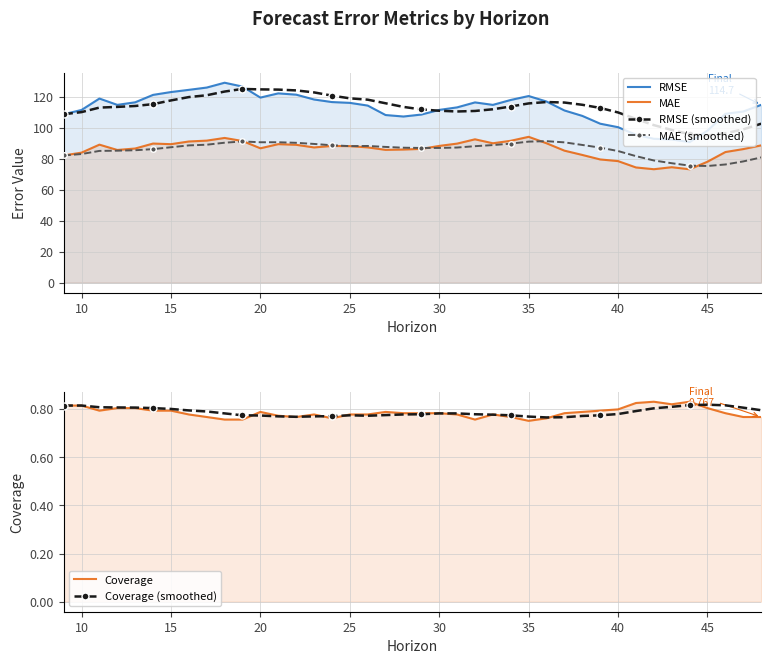

Which series changed the most between 10 and 35?

RMSE